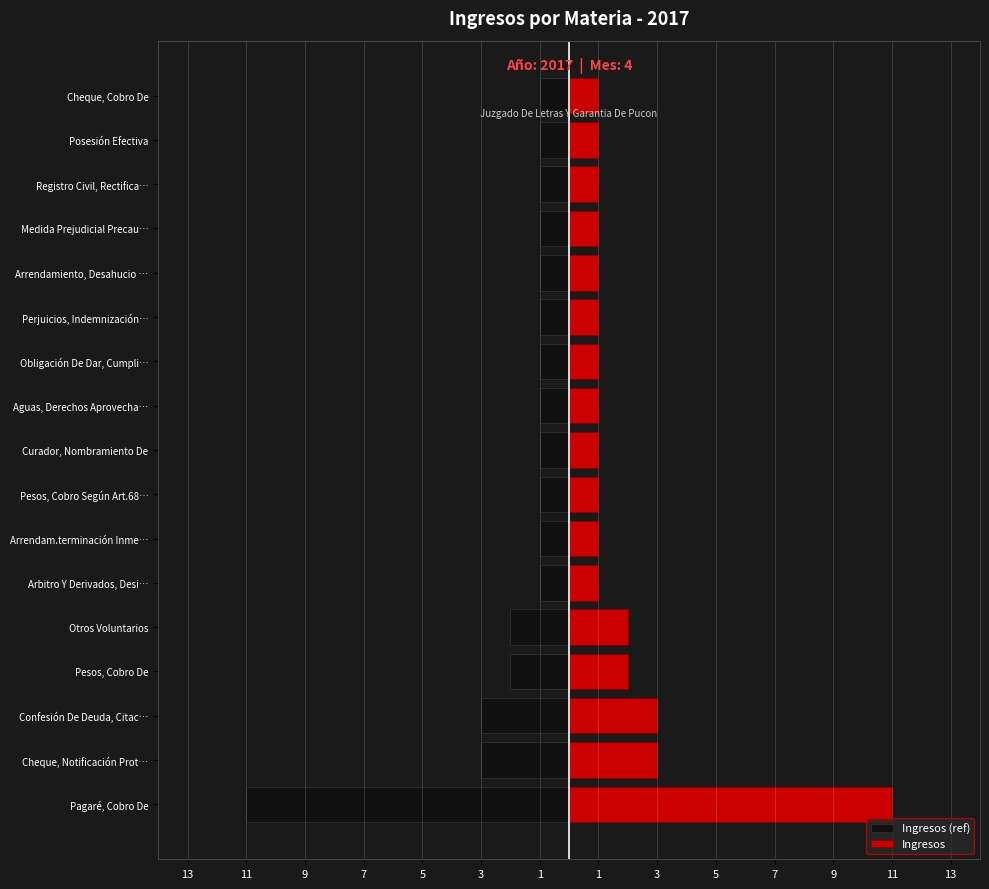

The Ingresos series shows 2 at 11. True or false?

False